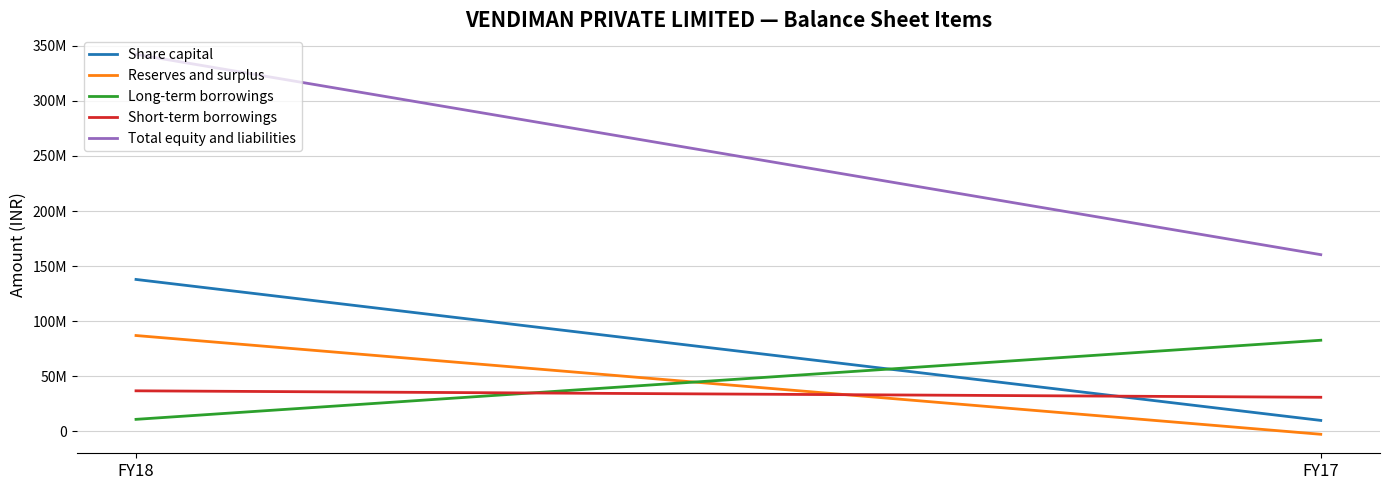

The Total equity and liabilities series shows 174448953 at FY18. True or false?

False